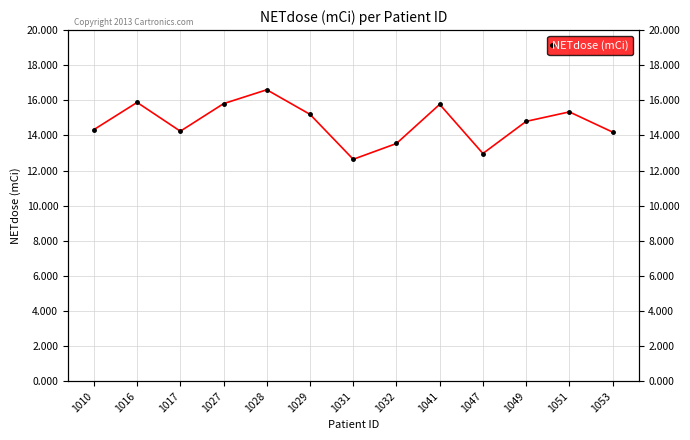

Does the chart display data point markers on the line(s)?

Yes